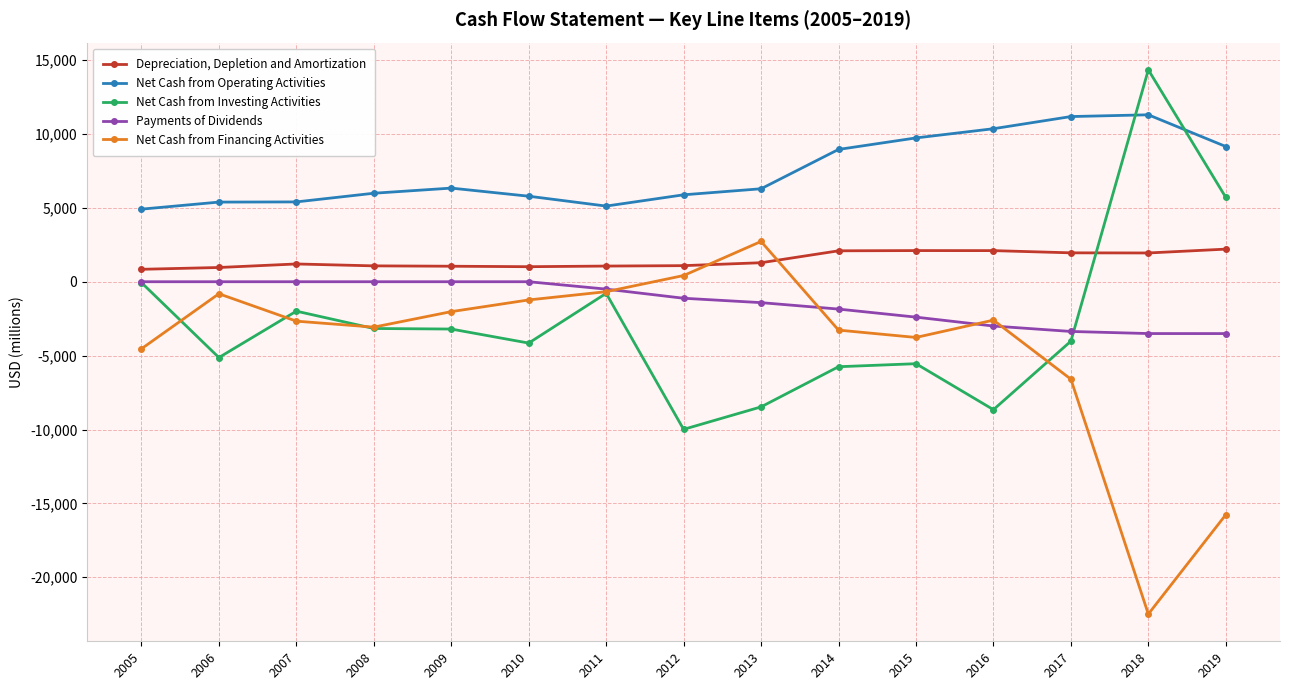

What is the total value across all series at 2013?

419